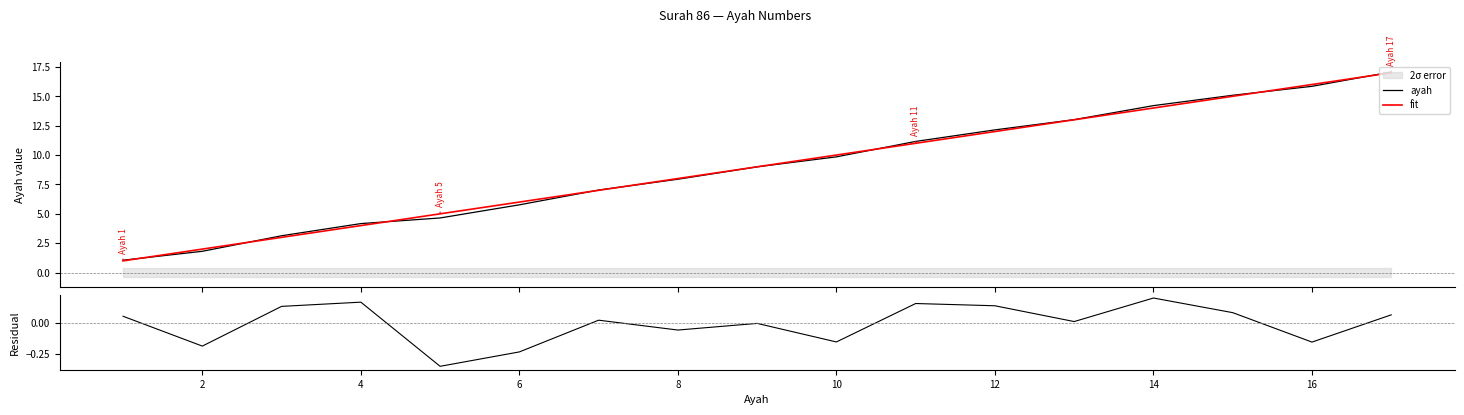

How many lines are shown in the chart?

3